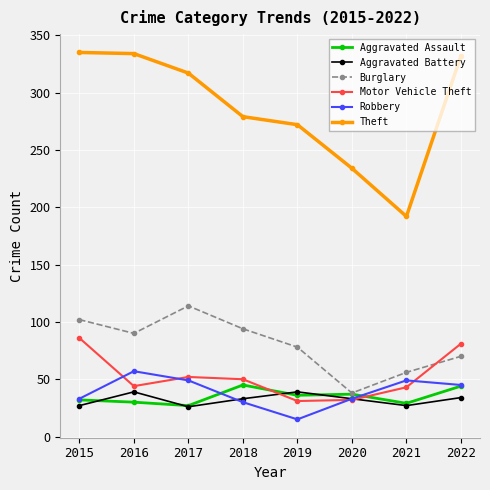

How many interior local valleys does the Theft series have?

1